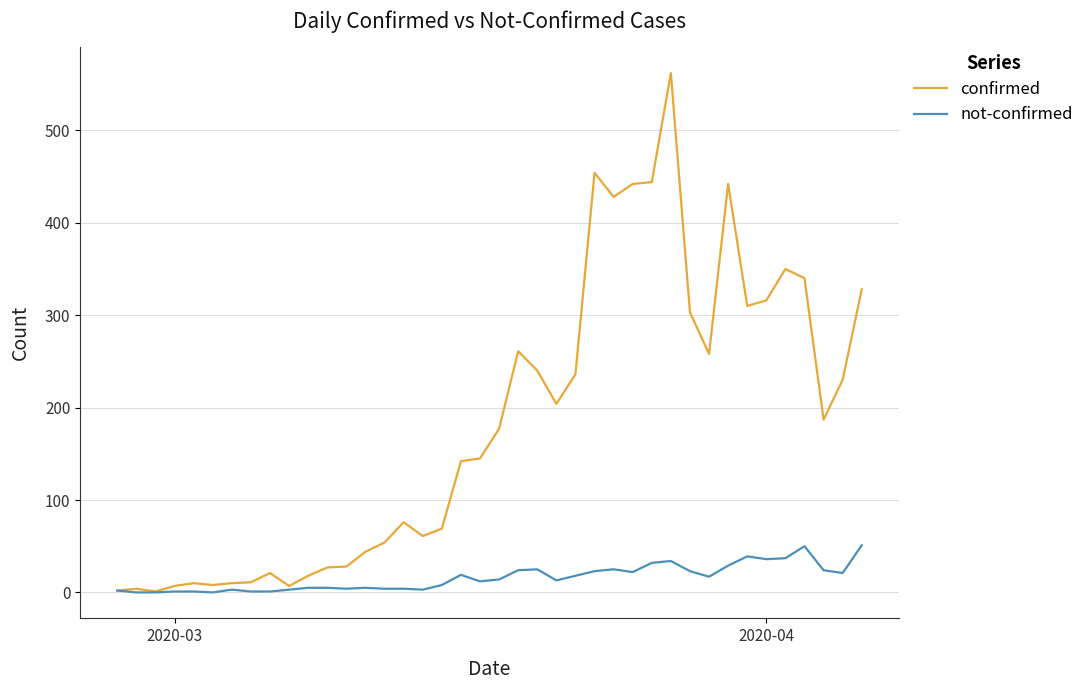

Which series has the largest total across all categories?

confirmed